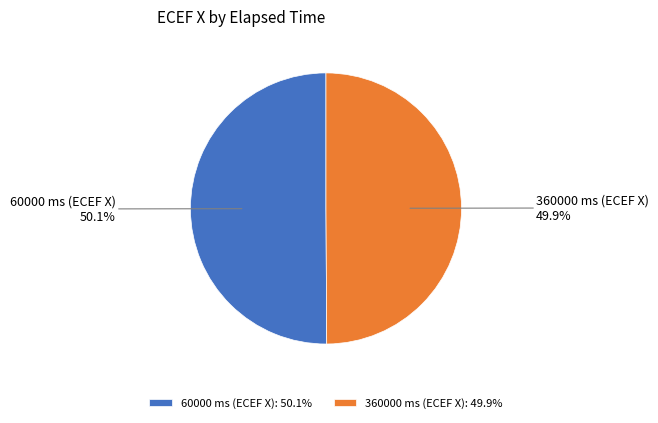

True or false: 60000 ms (ECEF X) accounts for 50% of the total.

True